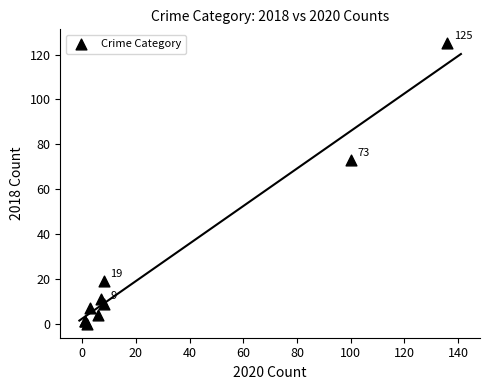

What Y value in the scatter plot is closest to 62?

73